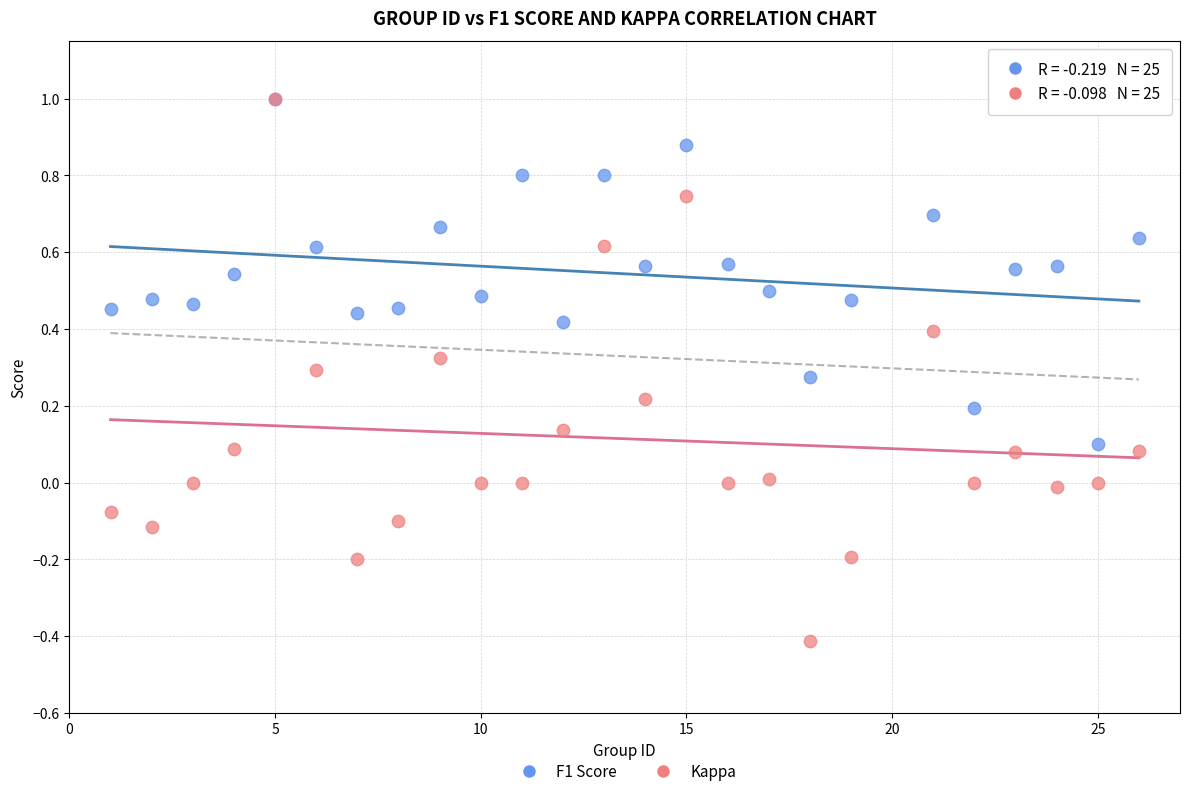

What are all the series names shown in the legend?

F1 Score, Kappa